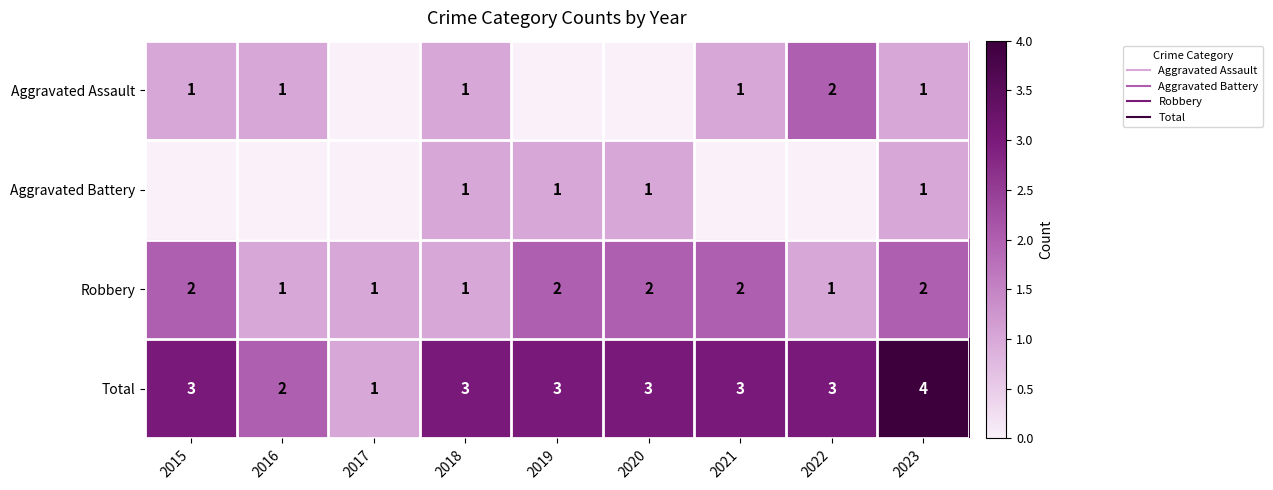

True or false: Aggravated Battery has a value of 0 at 2023.

False